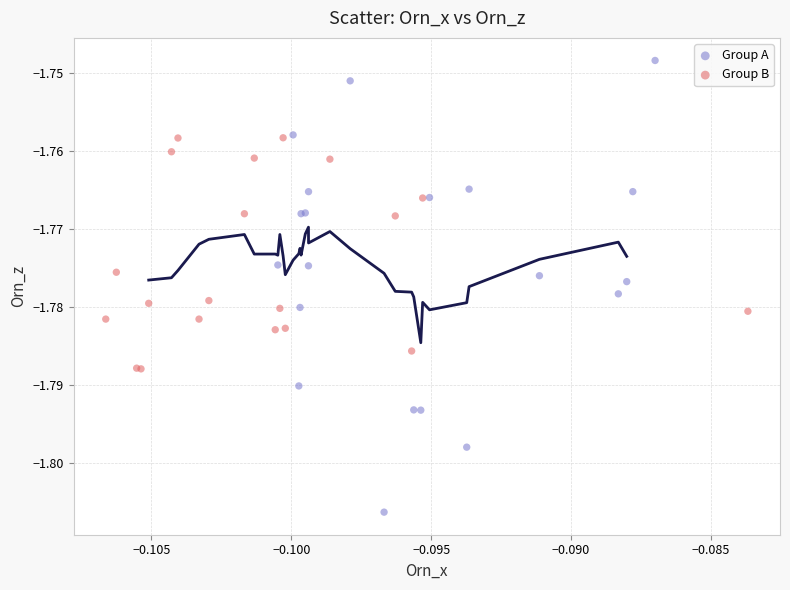

Which series reaches the minimum Y coordinate?

Group A